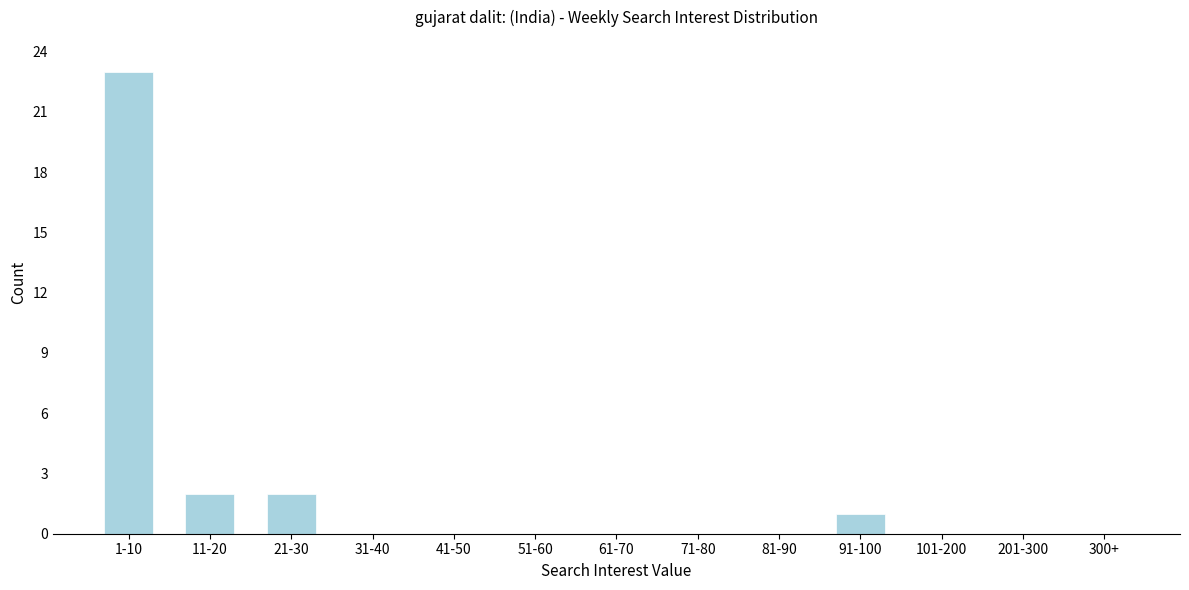

Reading left to right, extract all data points from this chart.

1-10=23	11-20=2	21-30=2	31-40=0	41-50=0	51-60=0	61-70=0	71-80=0	81-90=0	91-100=1	101-200=0	201-300=0	300+=0